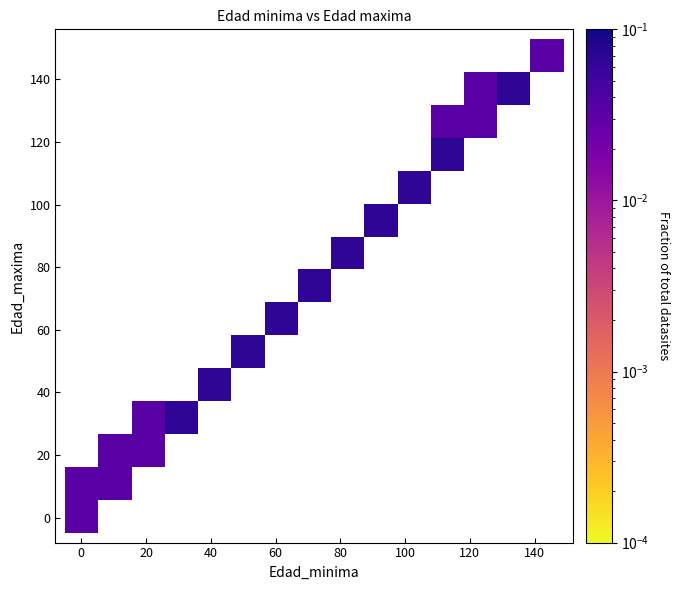

What is the range of X values (max minus min)?

143